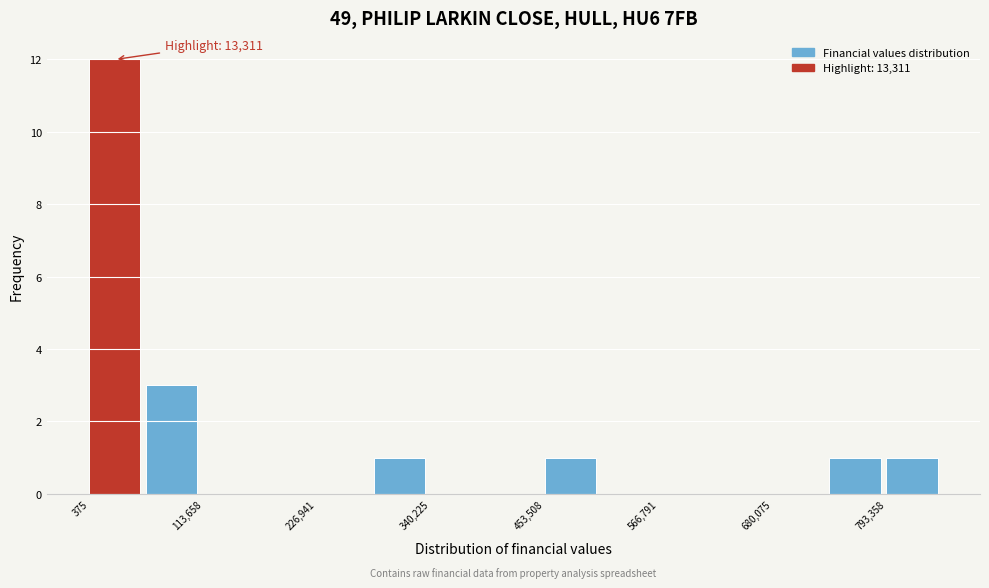

Around what value on the x-axis is the tallest bar? Give the approximate position of its centre, as read against the axis.

20000